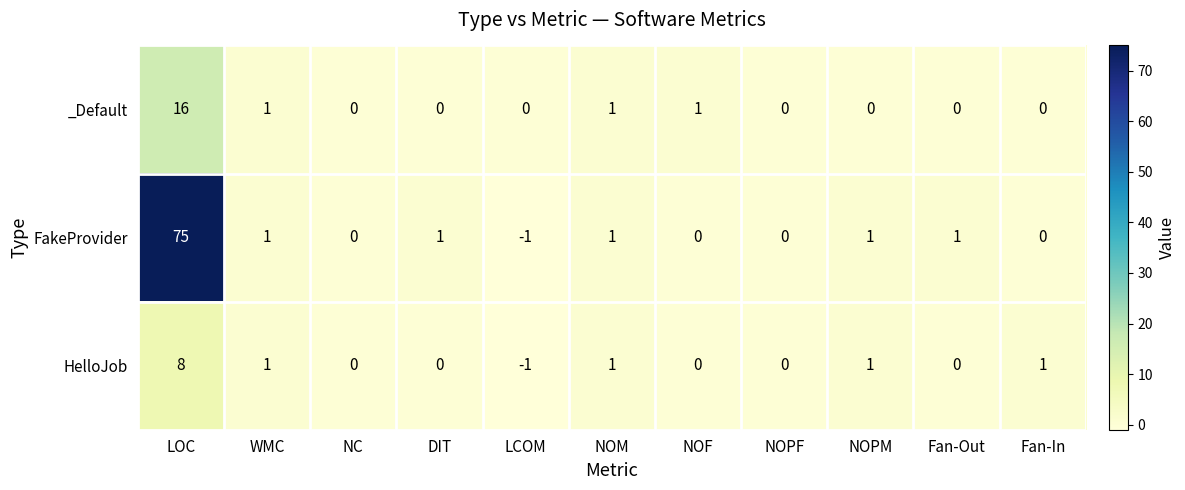

What is the difference between the maximum and minimum values in the _Default series?

16